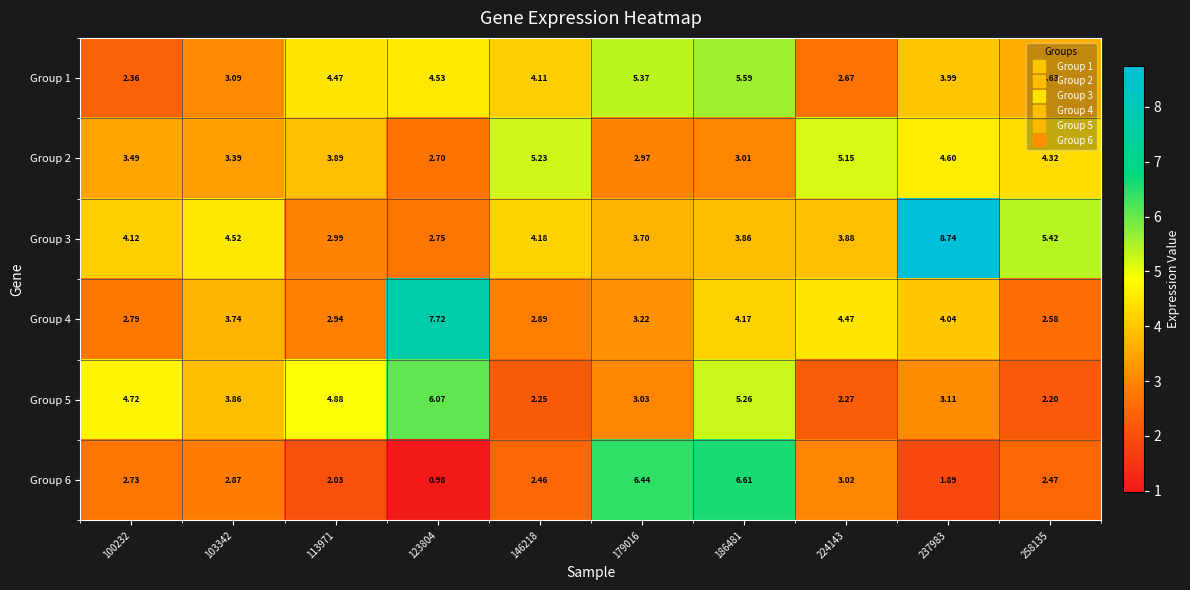

At which category is the sum across all series the highest?

186481